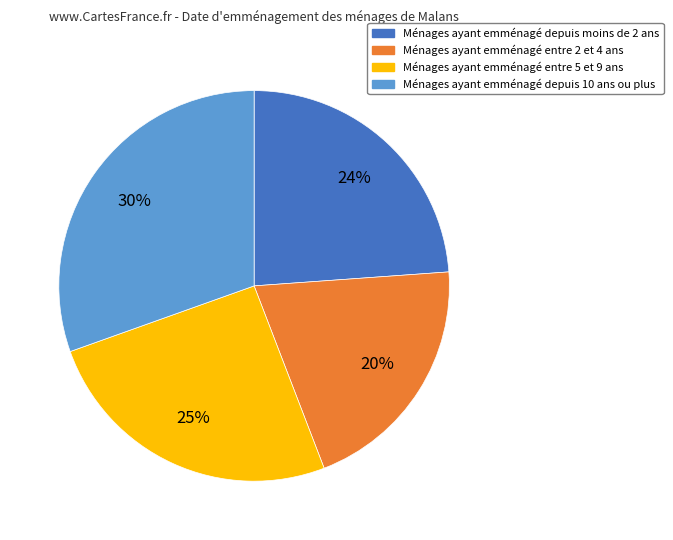

Is there a majority slice in this chart?

No